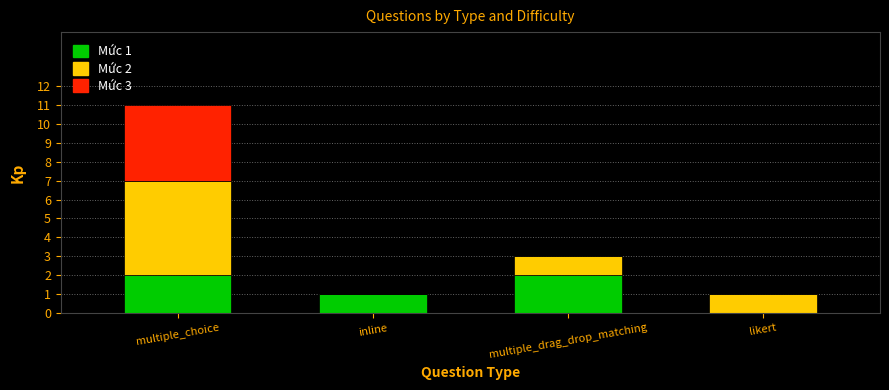

At which category is the sum across all series the highest?

multiple_choice